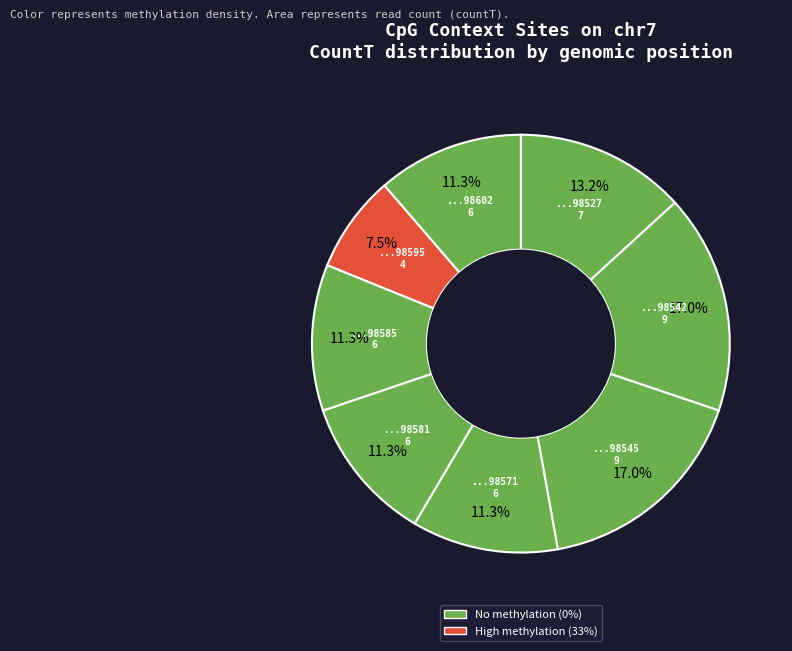

How many segments does this pie chart have?

8